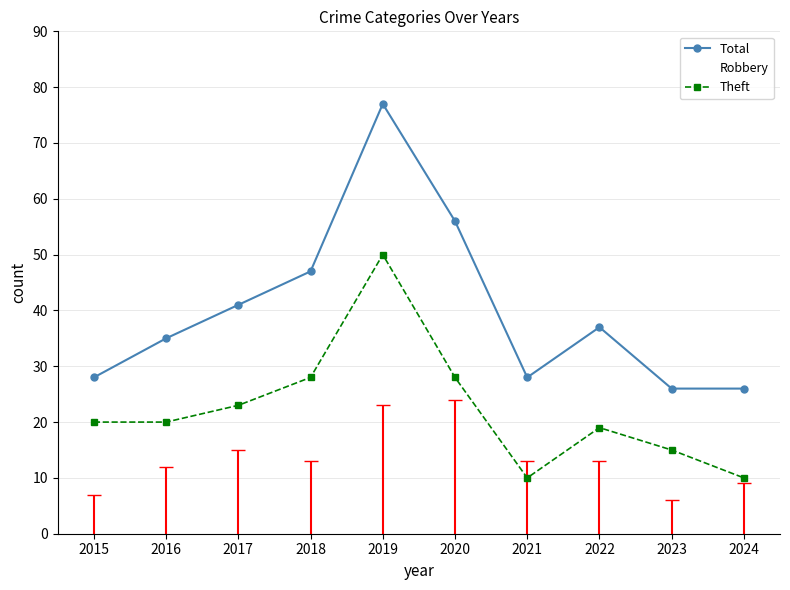

Reading left to right, list all the values displayed in this chart.

Total: 28	35	41	47	77	56	28	37	26	26
Robbery: 7	12	15	13	23	24	13	13	6	9
Theft: 20	20	23	28	50	28	10	19	15	10